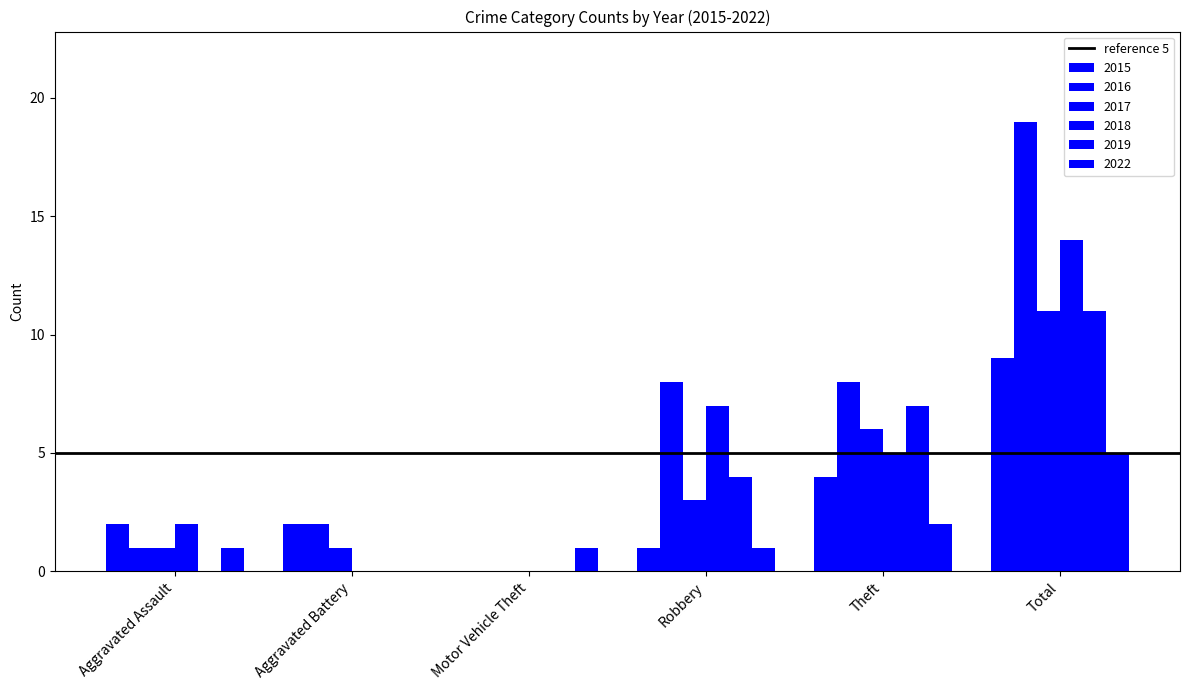

What is the sum of the 2018 values at Aggravated Assault and Theft?

7